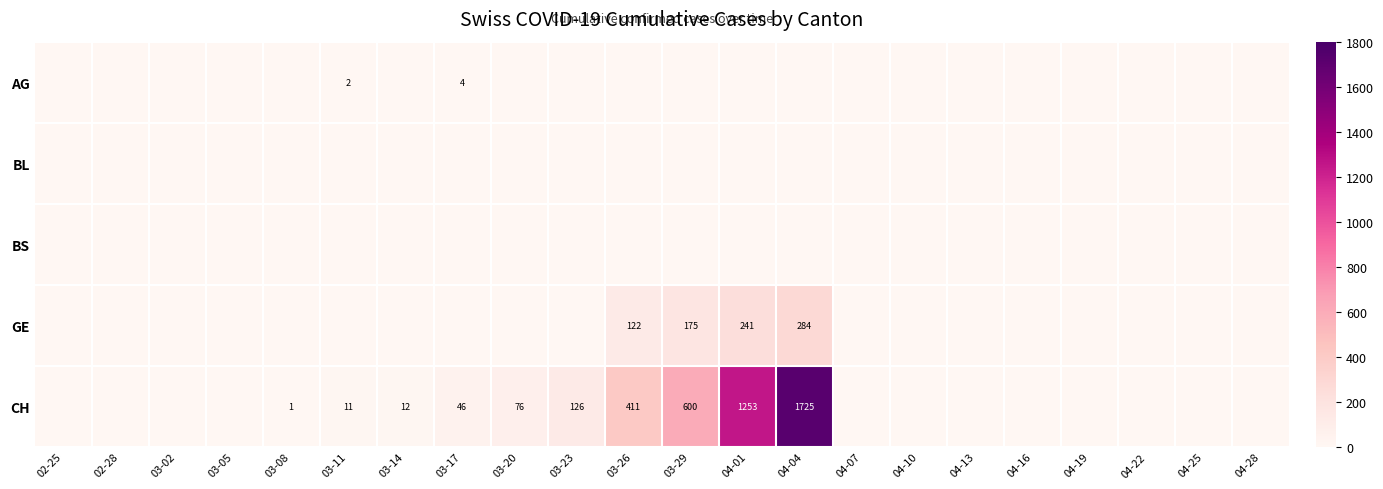

True or false: CH has a value of 7 at 03-11.

False